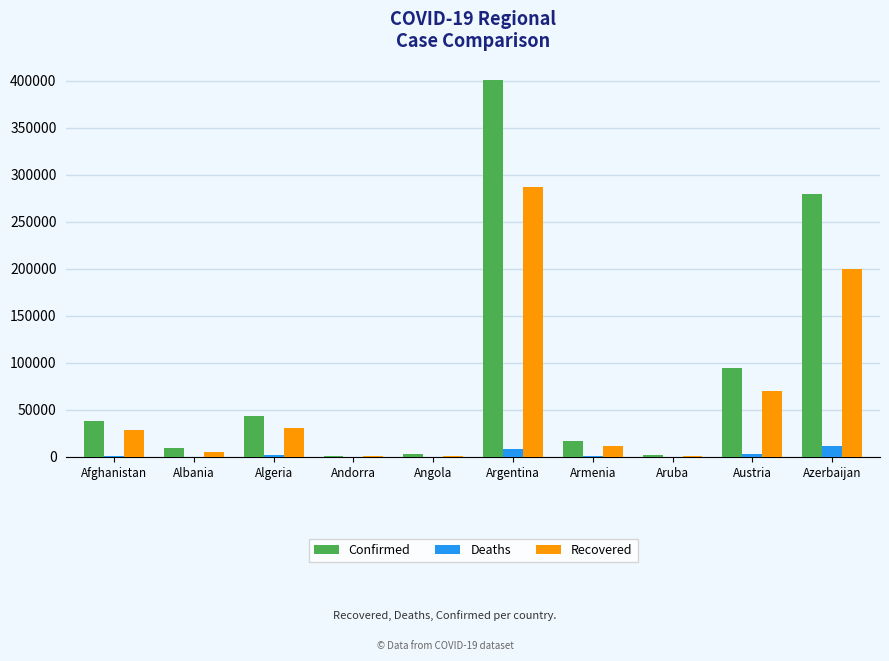

Does the chart contain stacked bars?

No